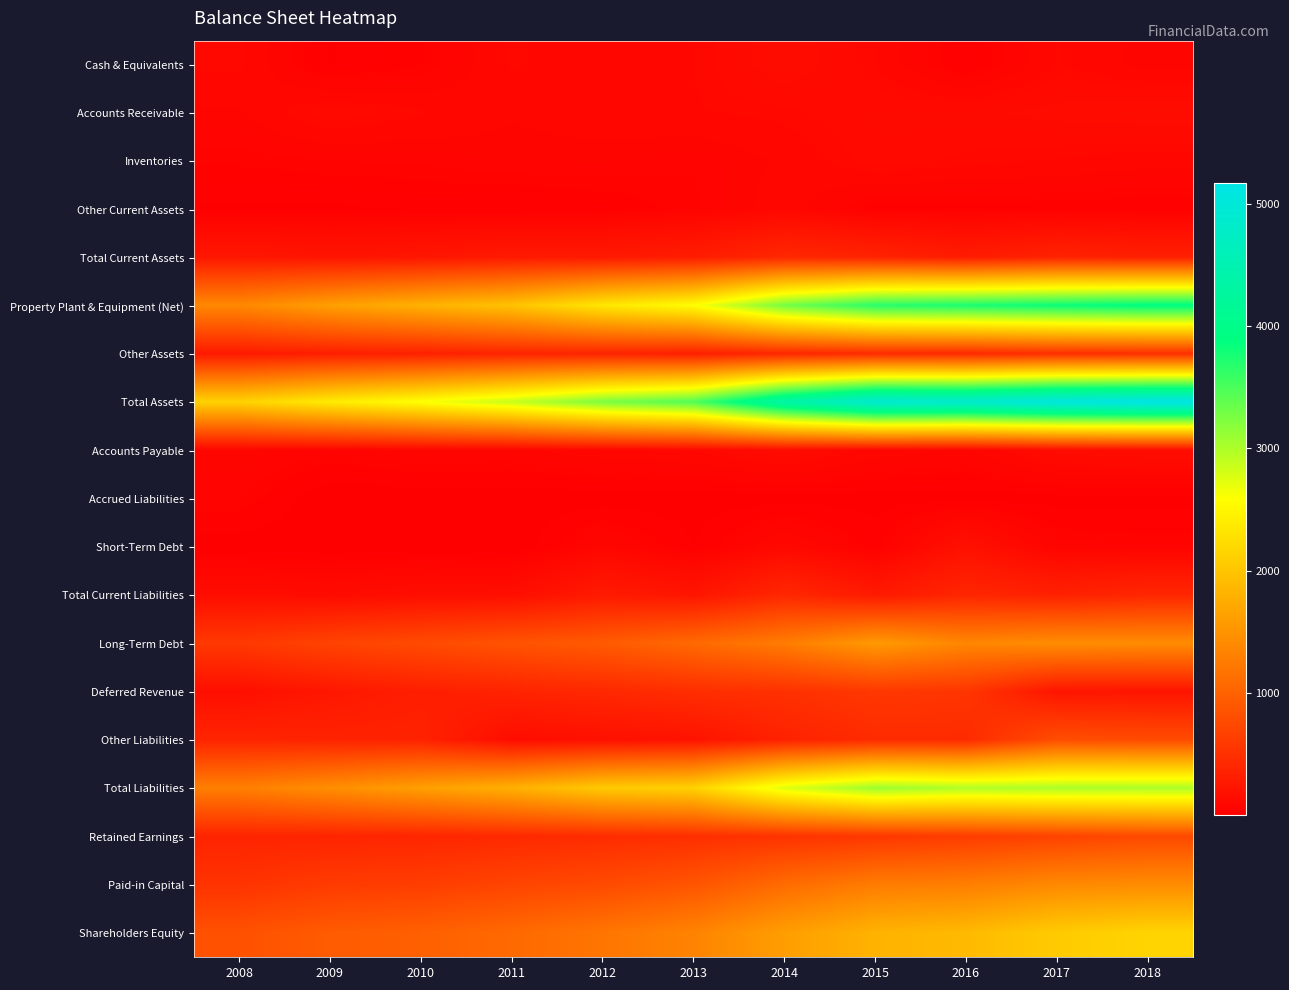

What is the total value across all series at 2013?

13979